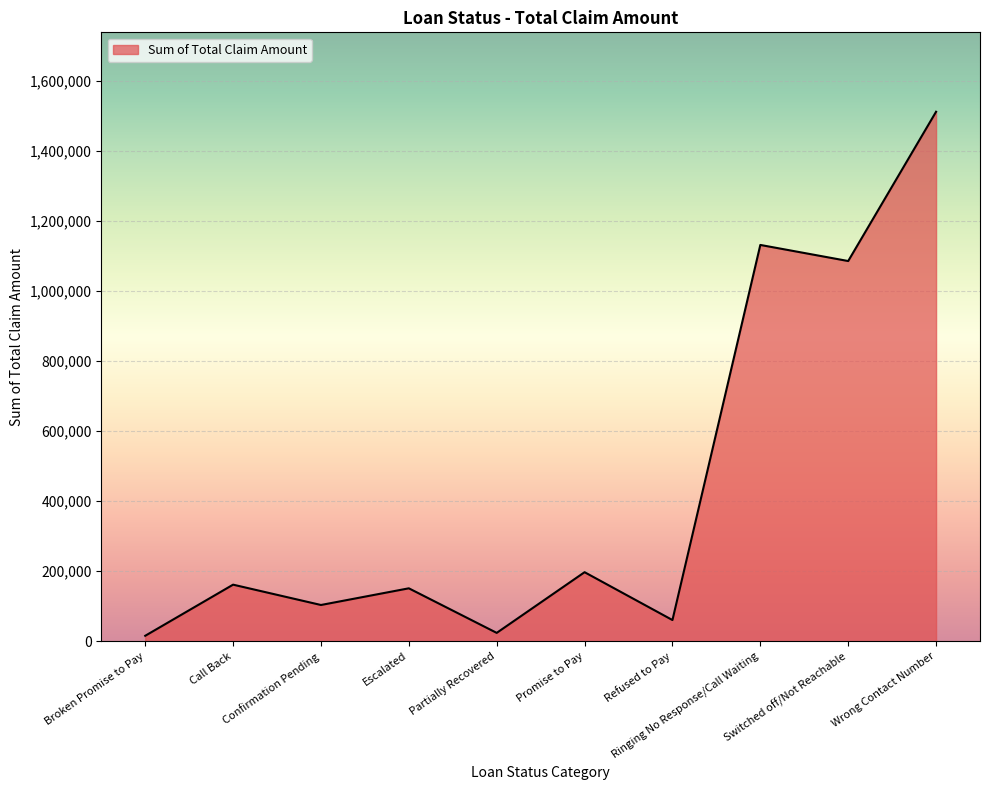

The value at Call Back is 271468. True or false?

False